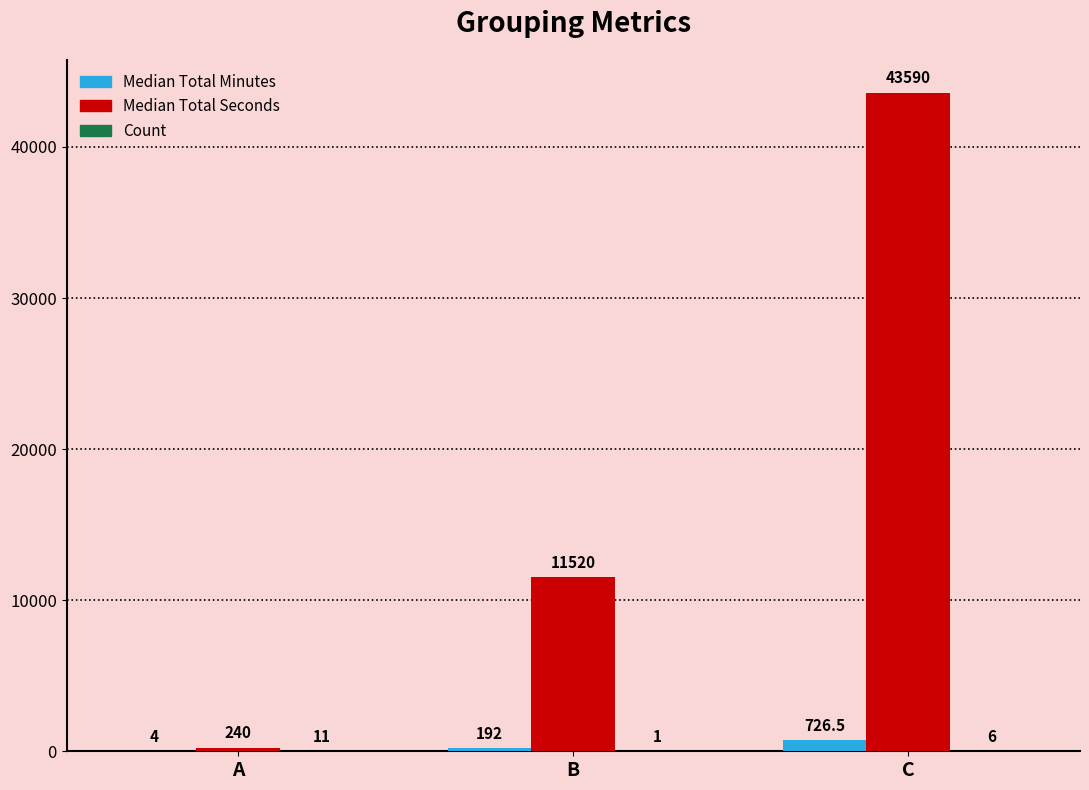

Which series has the largest total across all categories?

Median Total Seconds